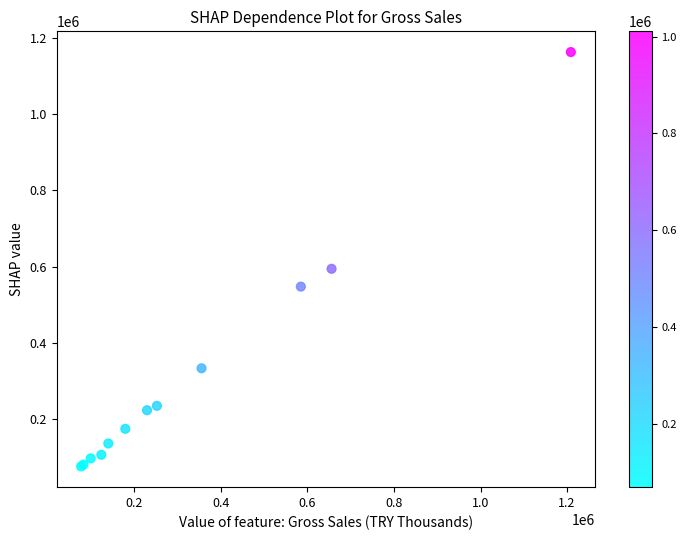

What Y value in the scatter plot is closest to 619096?

594009.0